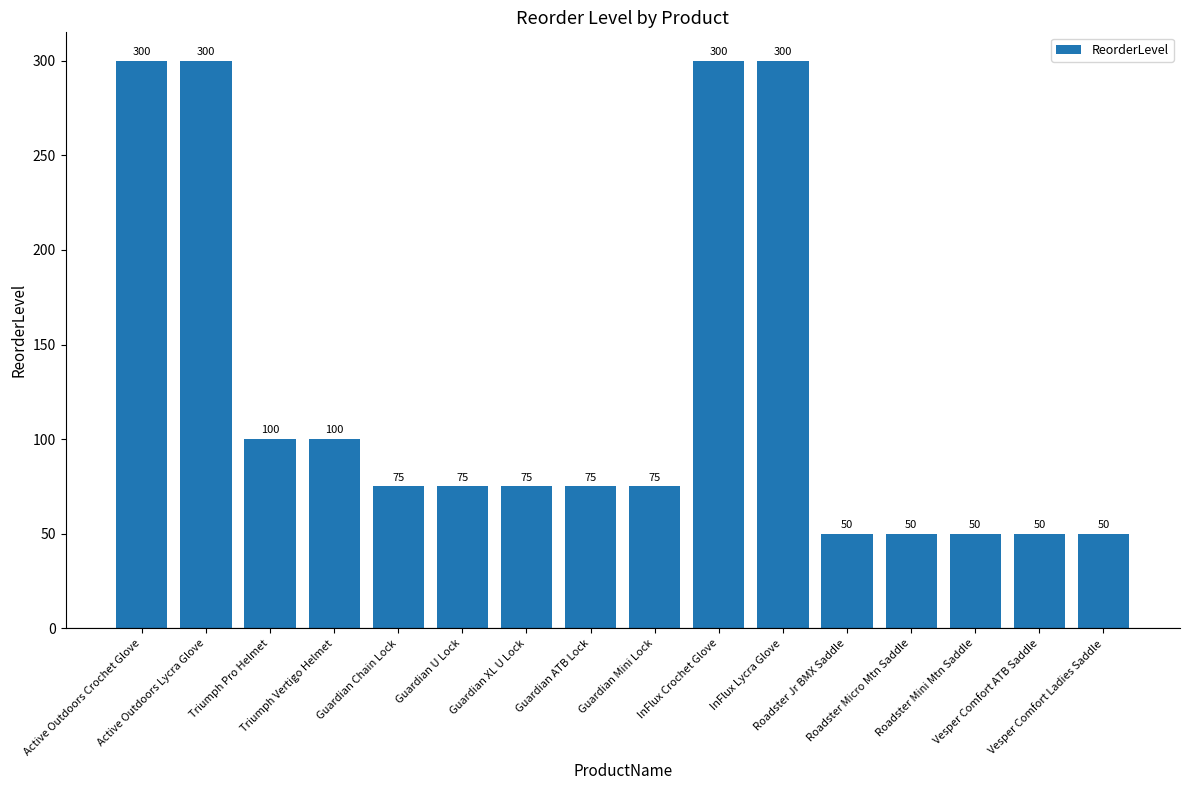

What is the average value?

127